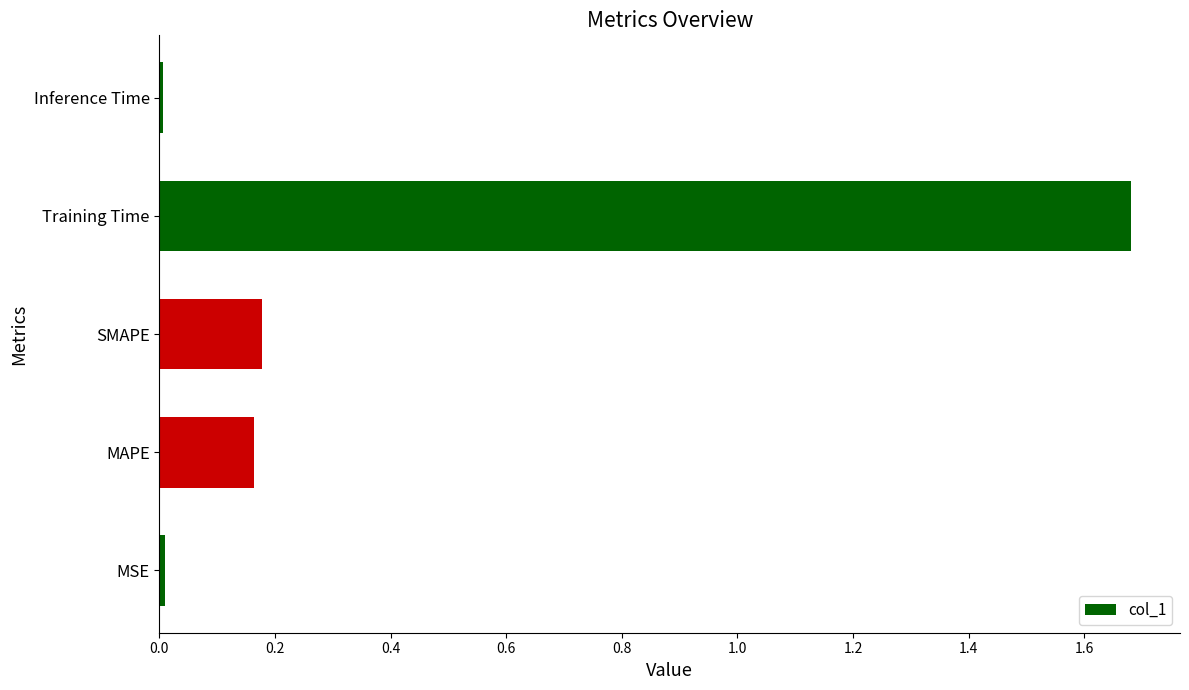

The chart shows a value of 2.7 at Training Time. True or false?

False